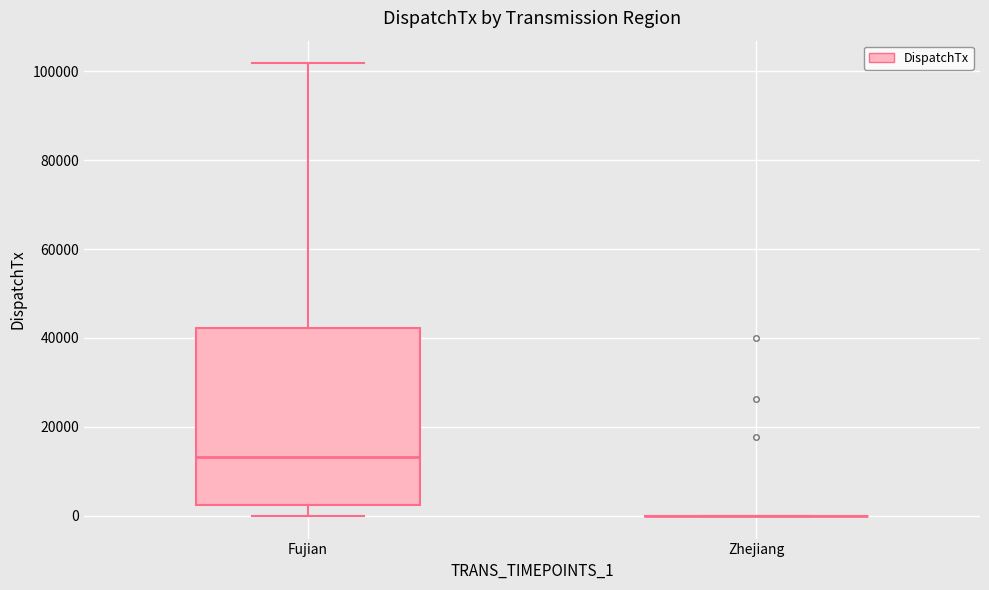

Reading left to right, transcribe this box plot: for each box, give where its median line is, the range the box spans, and where its two whiskers end, as read against the y-axis. The values are not printed on the chart, so give them approximately, as read against the axis.

Fujian: median 14000, box 2000 to 42000, whiskers 0 to 102000
Zhejiang: box collapsed to a line at 0, whiskers 0 to 0